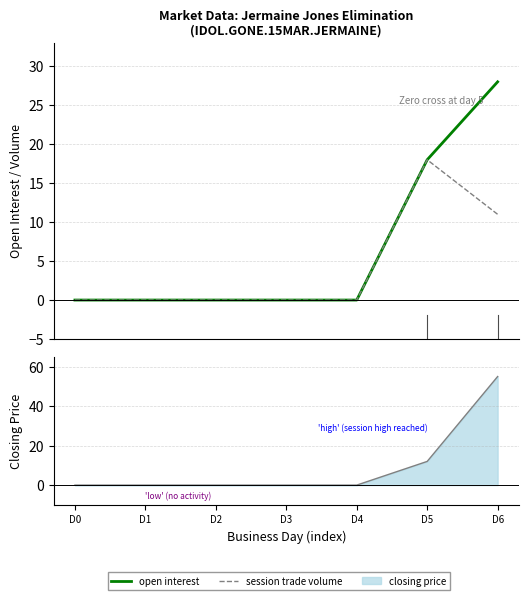

What is the value of the closing price point at the 6th from the left?

12